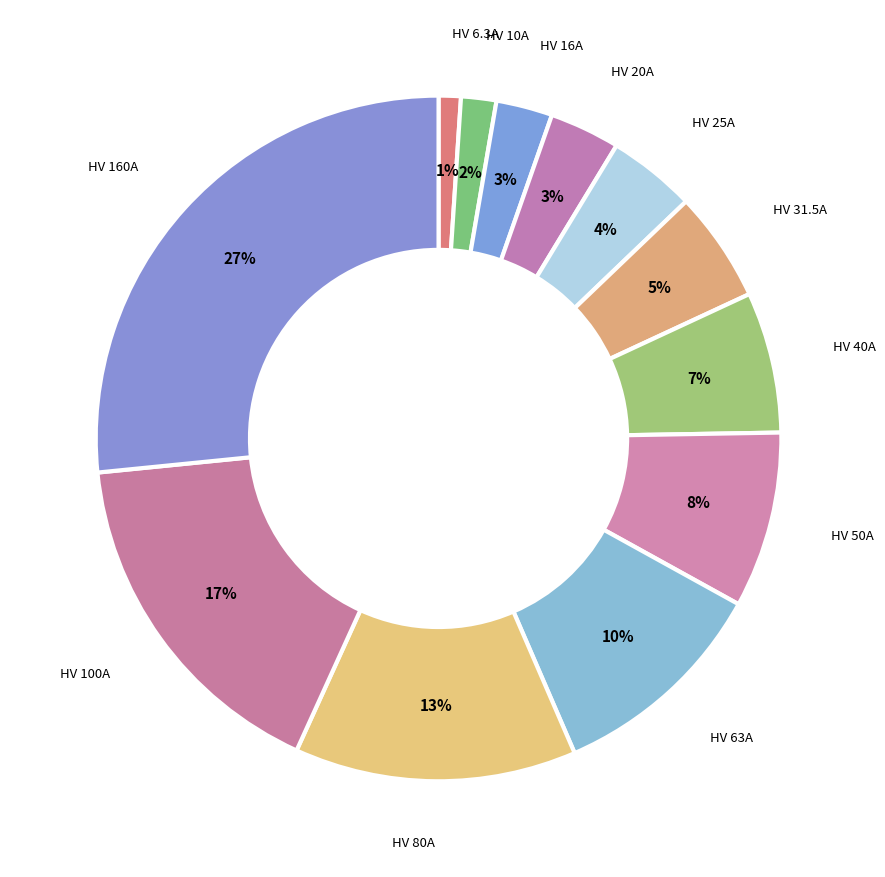

Between HV 100A and HV 40A, which is larger?

HV 100A